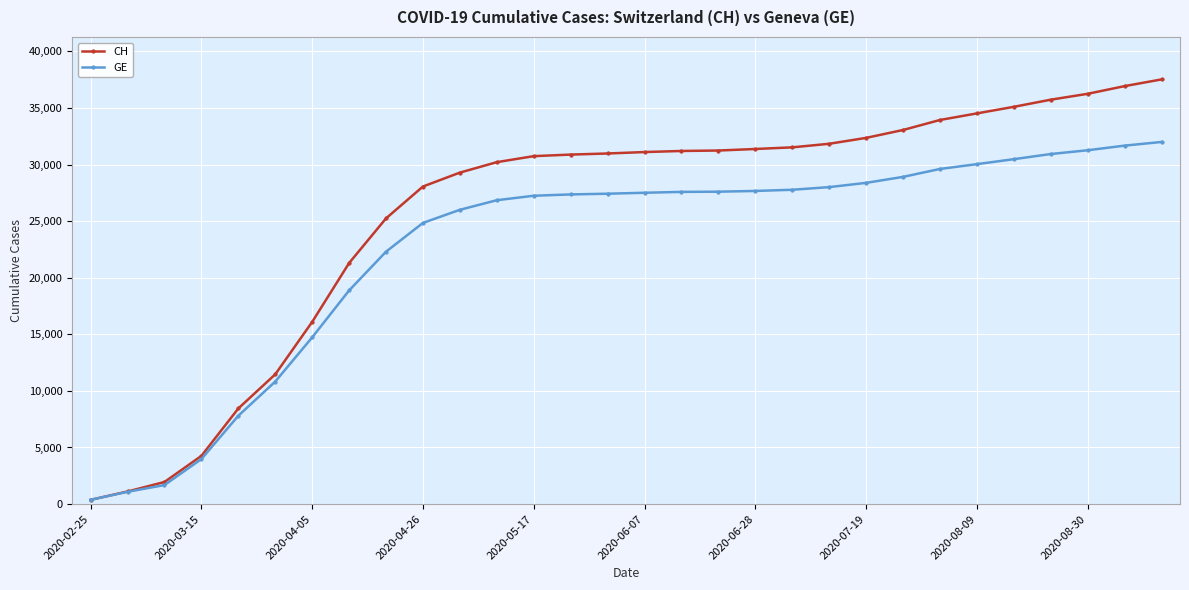

Is this an area chart (filled region under the line)?

No